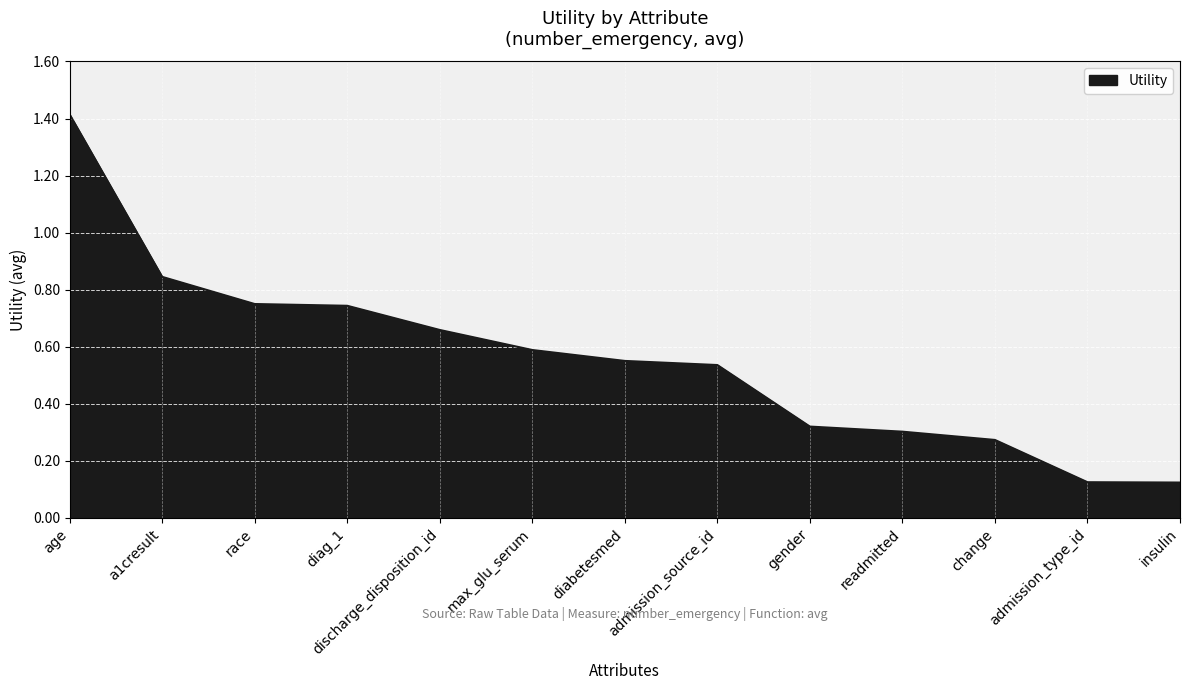

The value at readmitted is 0.3. True or false?

True